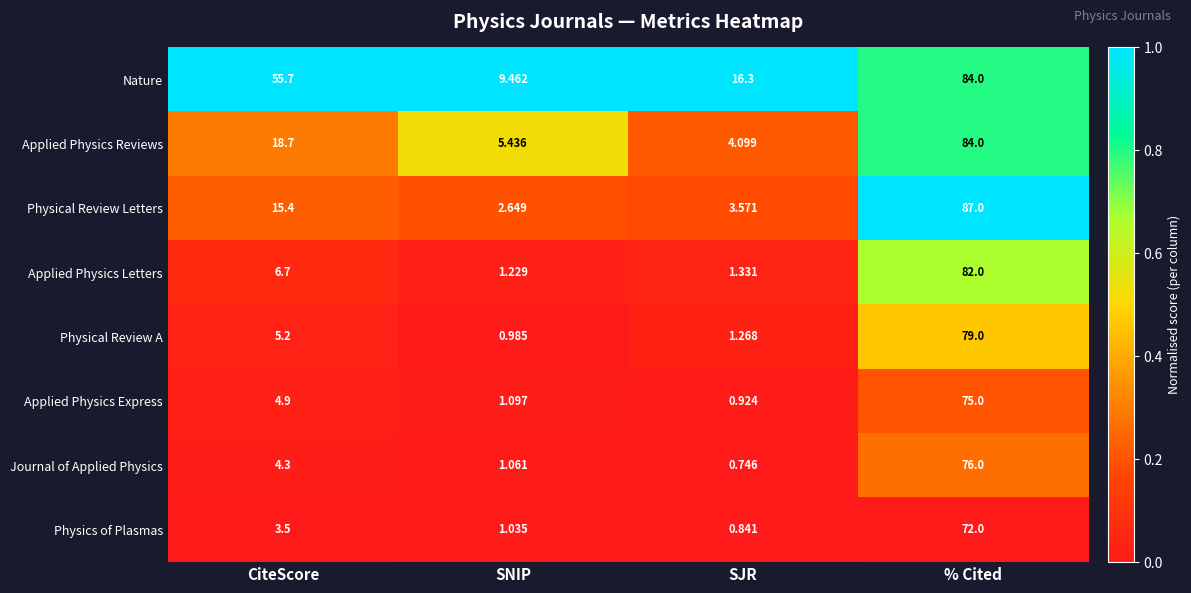

Rank the categories by Applied Physics Express value from highest to lowest.

% Cited, CiteScore, SNIP, SJR